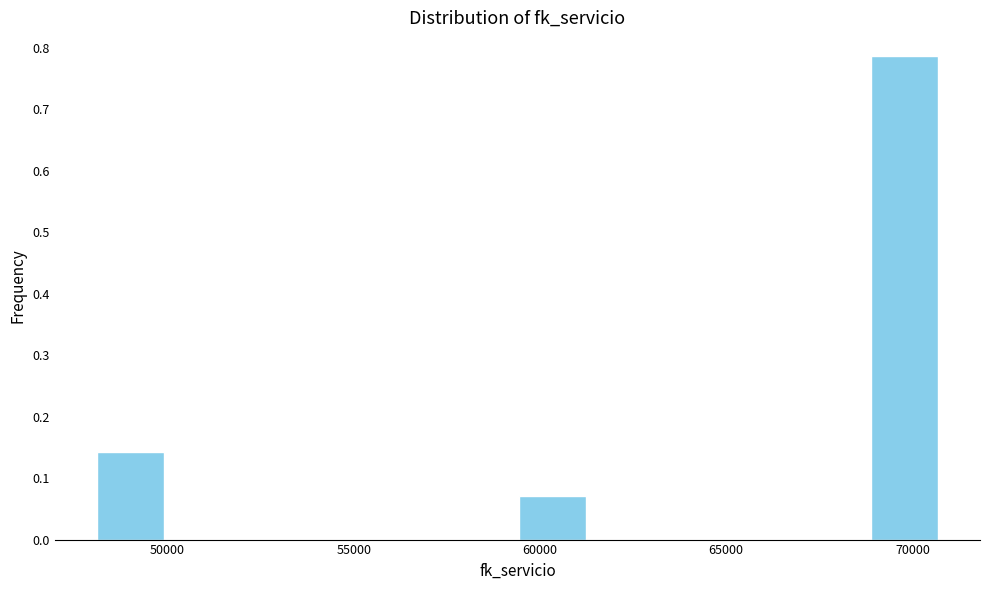

Read against the x-axis, roughly where is the centre of the tallest bar?

70000